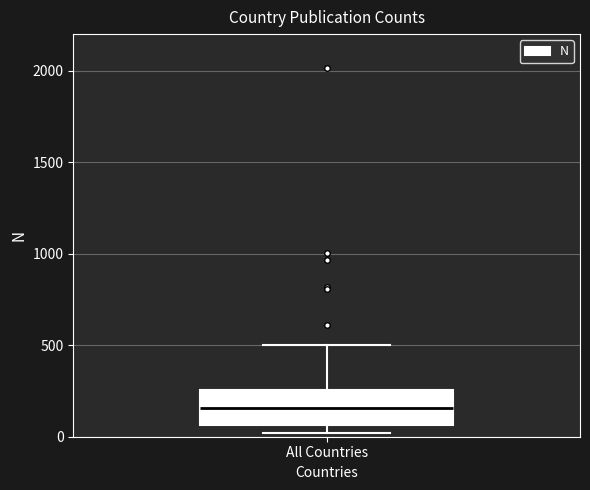

Where is the lower edge of the box for All Countries on the y-axis? The values are not printed on the chart, so give them approximately, as read against the axis.

50